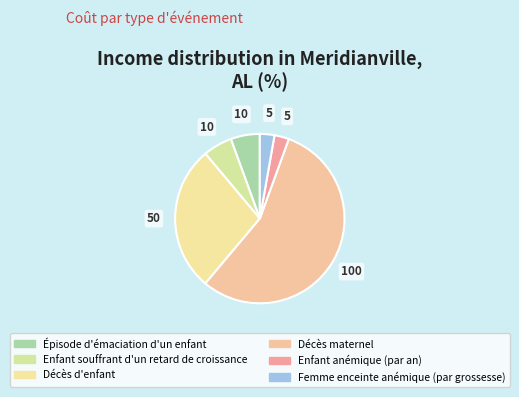

What is the smallest slice in the pie chart?

Enfant anémique (par an)